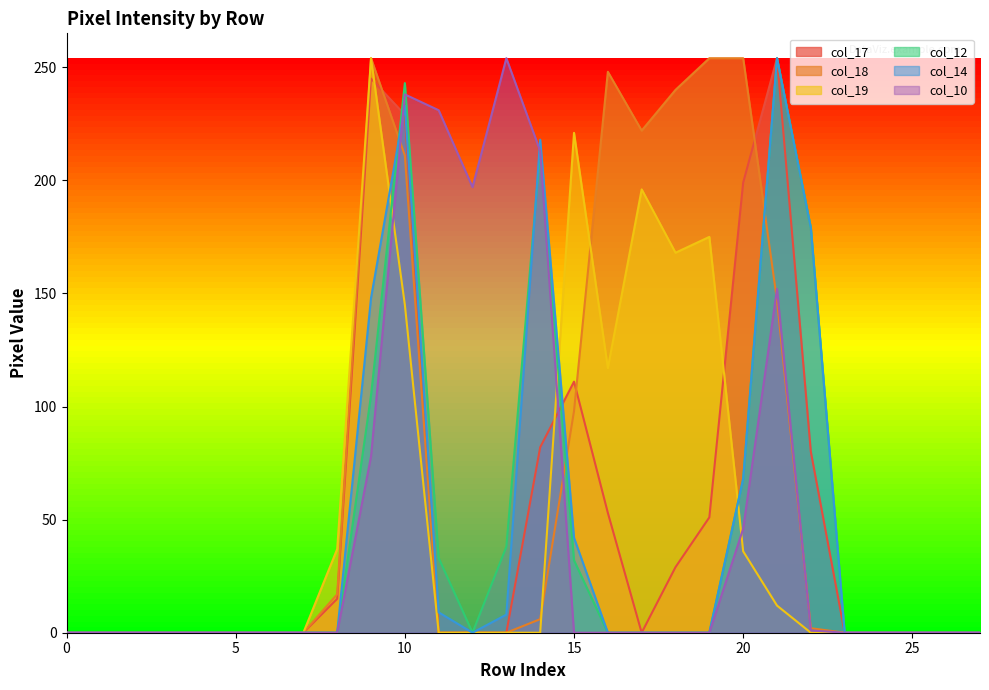

In col_10, how many points are lower than both neighbors (excluding endpoints)?

1